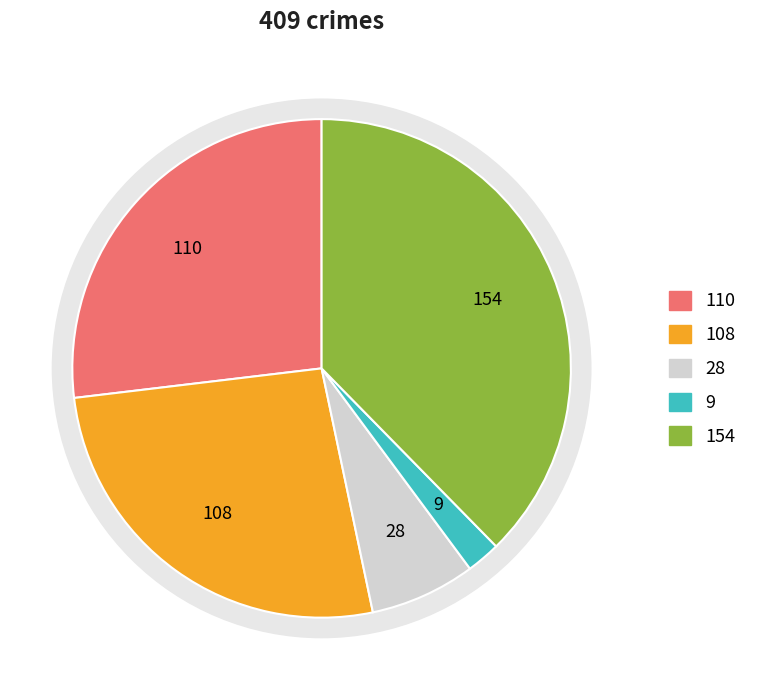

What percentage is the Criminal Sexual Assault slice, to the nearest percent?

7%